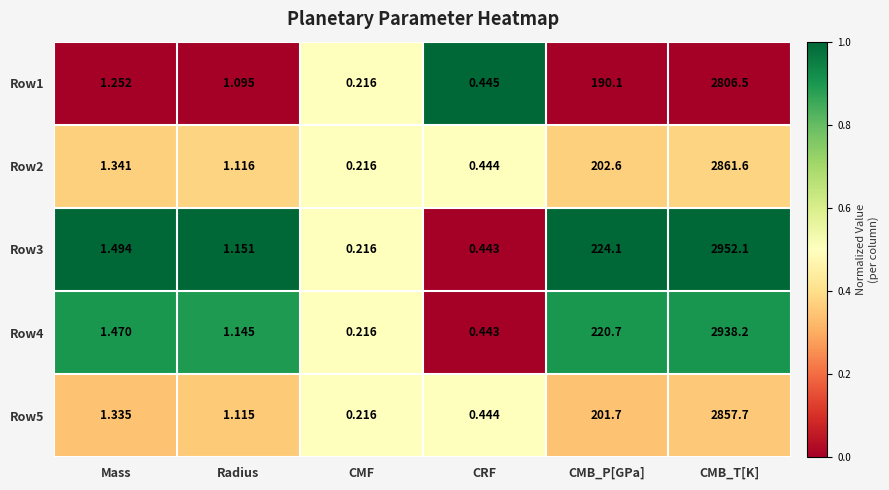

Rank the categories by Row2 value from highest to lowest.

CMB_T[K], CMB_P[GPa], Mass, Radius, CRF, CMF